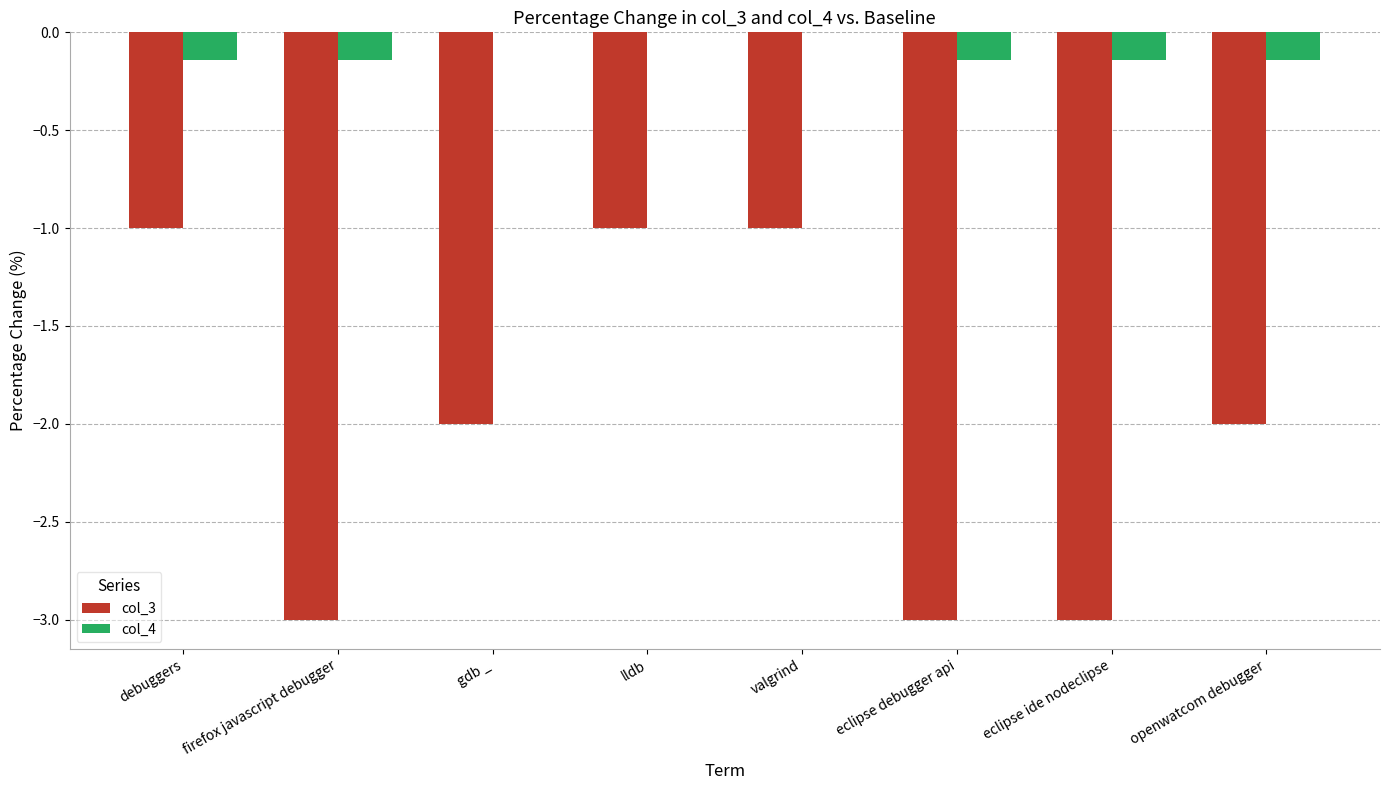

What is the total value across all series at openwatcom debugger?

-2.1